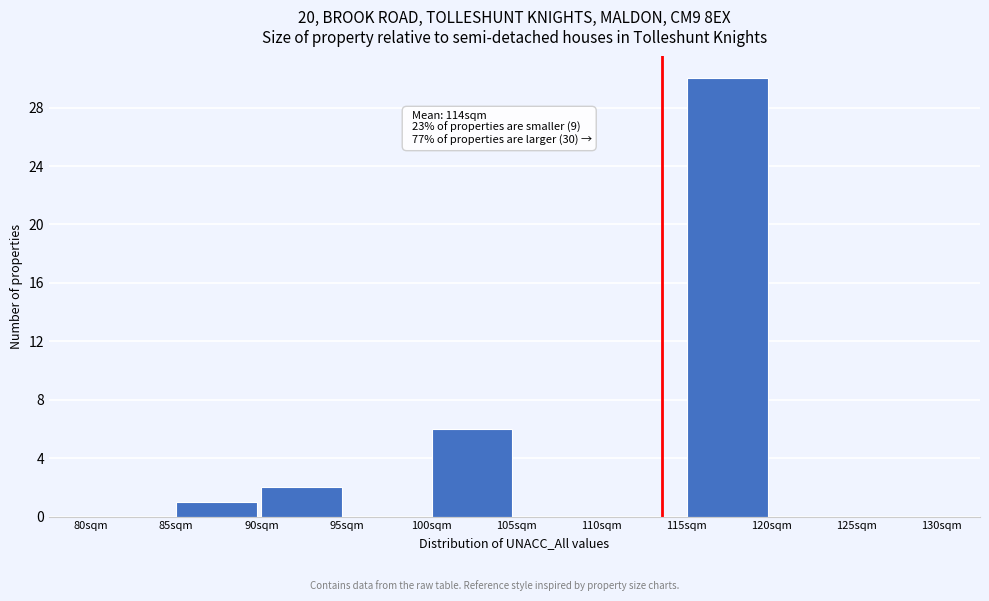

Which range on the x-axis has the tallest bar?

115 to 120